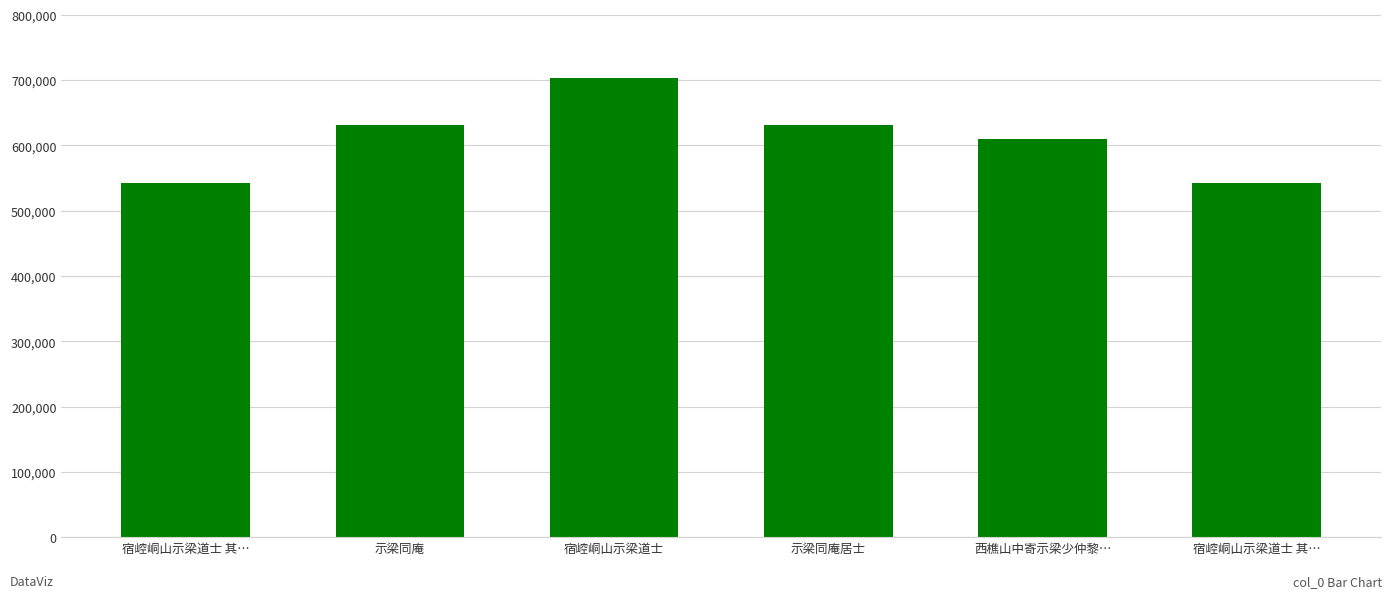

Reading left to right, list all the values displayed in this chart.

宿崆峒山示梁道士 其…=542727	示梁同庵=630497	宿崆峒山示梁道士=703185	示梁同庵居士=631504	西樵山中寄示梁少仲黎…=608932	宿崆峒山示梁道士 其…=542728